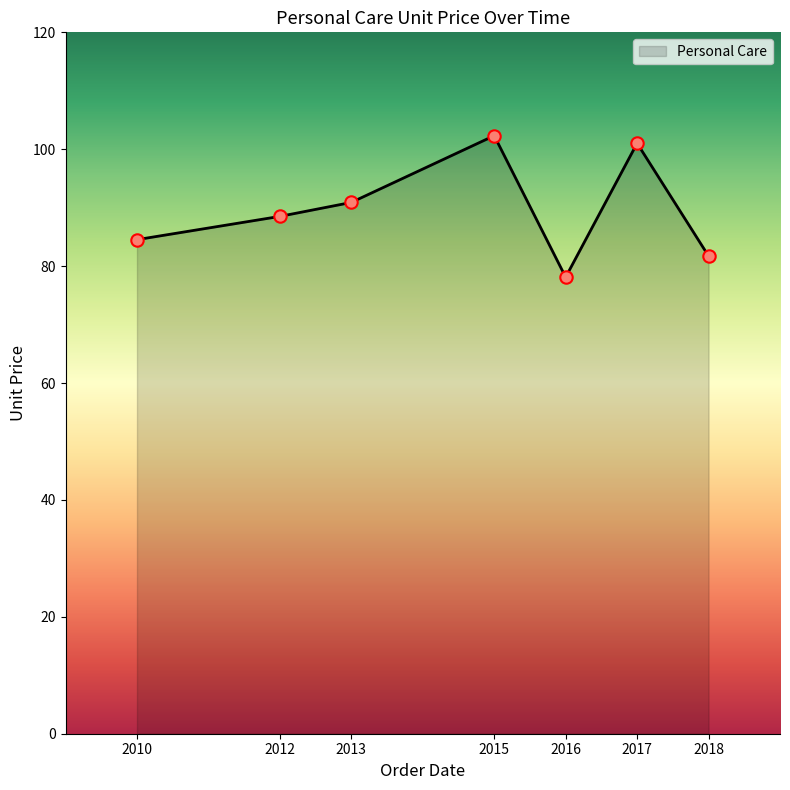

Approximately how many times larger is the value at 2010 compared to 2013?

0.9